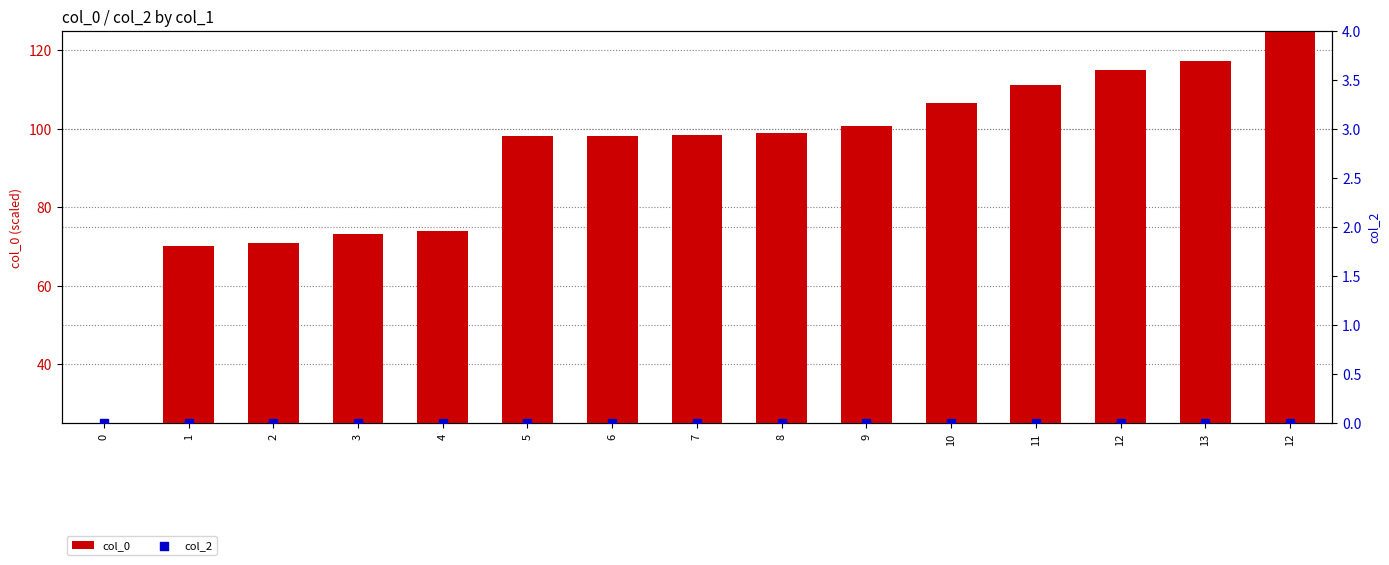

What is the total value across all series at 5?

98.3